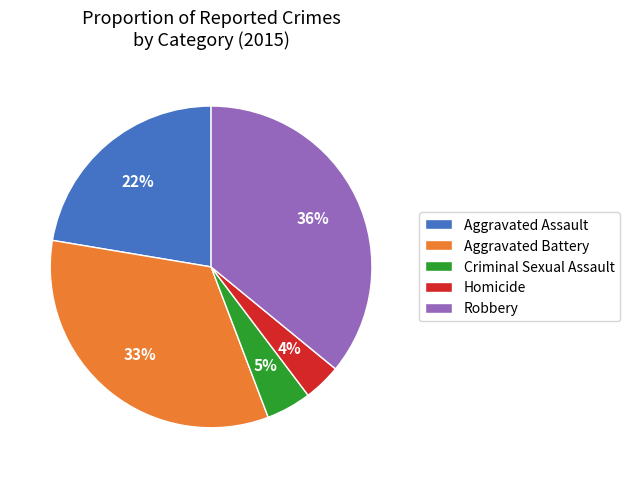

Rank the categories by value from highest to lowest.

Robbery, Aggravated Battery, Aggravated Assault, Criminal Sexual Assault, Homicide